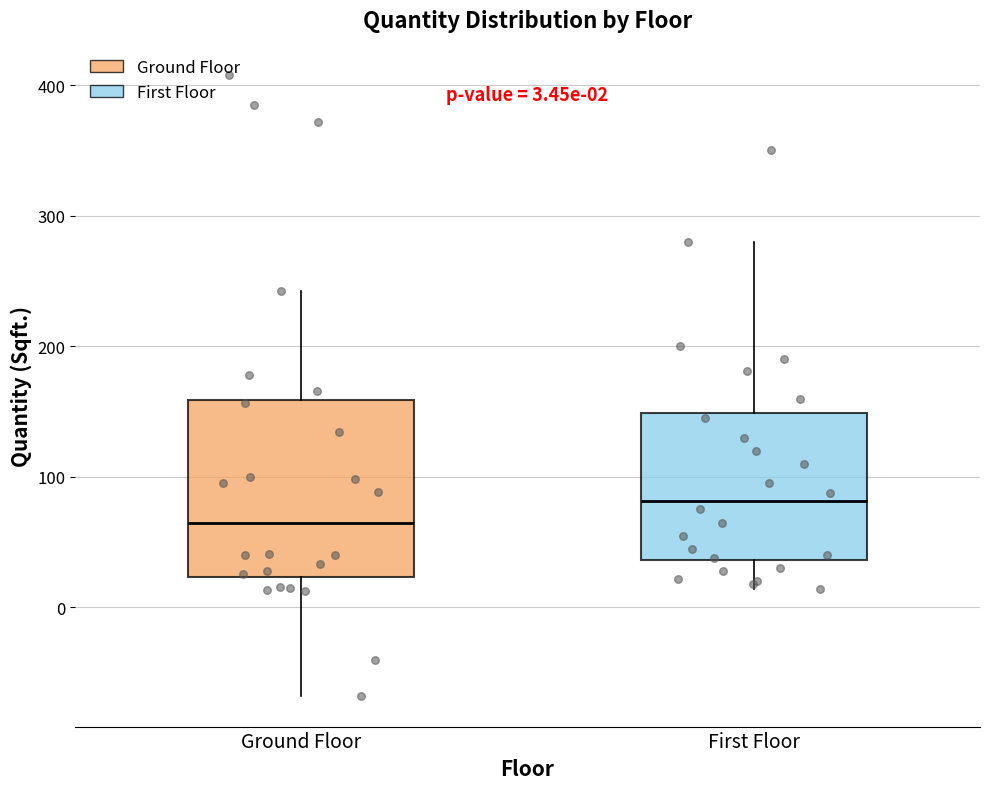

Which box's median line is the lowest?

Ground Floor